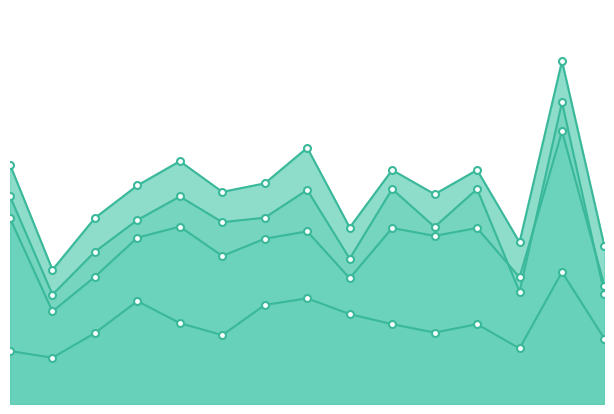

Does the chart have visible grid lines?

No